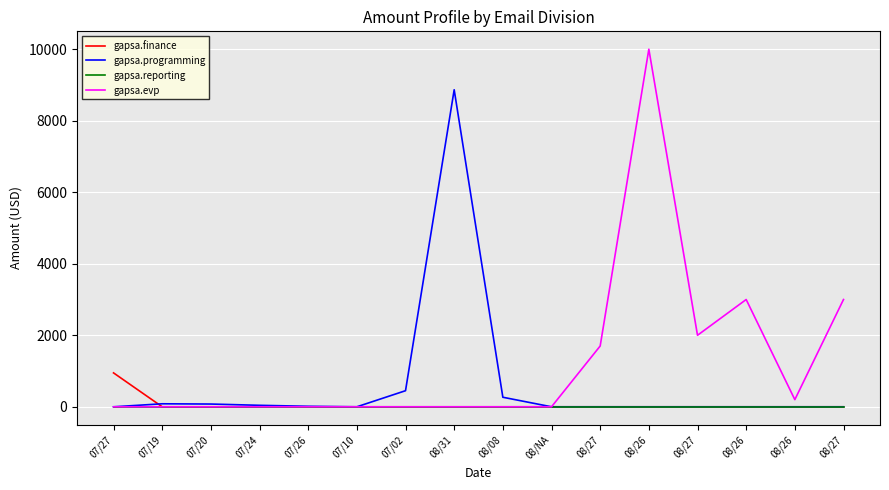

What are all the series names shown in the legend?

gapsa.finance, gapsa.programming, gapsa.reporting, gapsa.evp